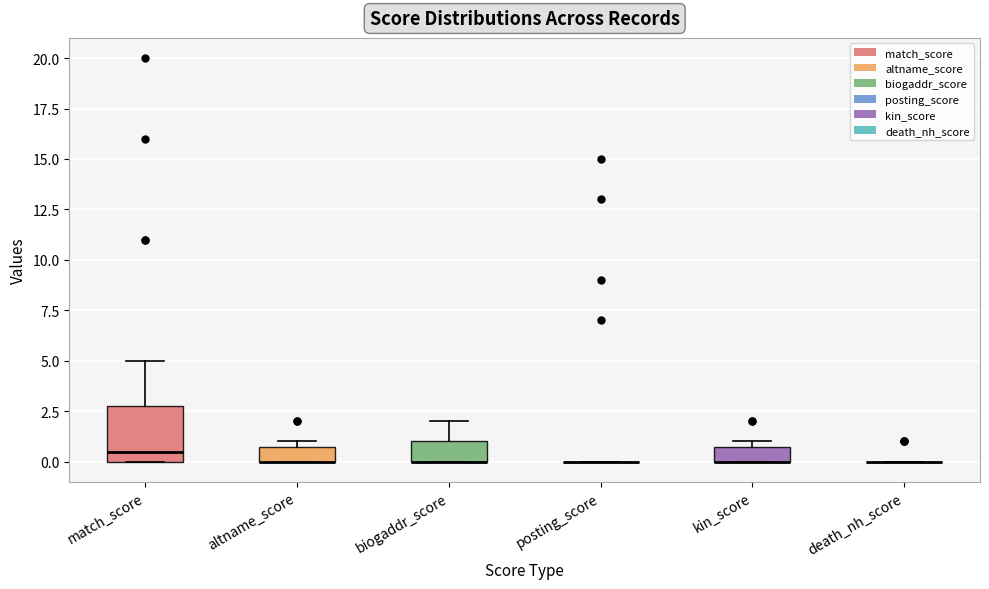

Reading left to right, read every box against the y-axis: the position of its median line, the range the box covers, and the ends of its whiskers. The values are not printed on the chart, so give them approximately, as read against the axis.

match_score: median 0.5, box 0.0 to 3.0, whiskers 0.0 to 5.0
altname_score: median 0.0 (drawn on the box's lower edge), box 0.0 to 1.0, whiskers 0.0 to 1.0 (just above the box's upper edge)
biogaddr_score: median 0.0 (drawn on the box's lower edge), box 0.0 to 1.0, whiskers 0.0 to 2.0
posting_score: box collapsed to a line at 0.0, whiskers 0.0 to 0.0
kin_score: median 0.0 (drawn on the box's lower edge), box 0.0 to 1.0, whiskers 0.0 to 1.0 (just above the box's upper edge)
death_nh_score: box collapsed to a line at 0.0, whiskers 0.0 to 0.0